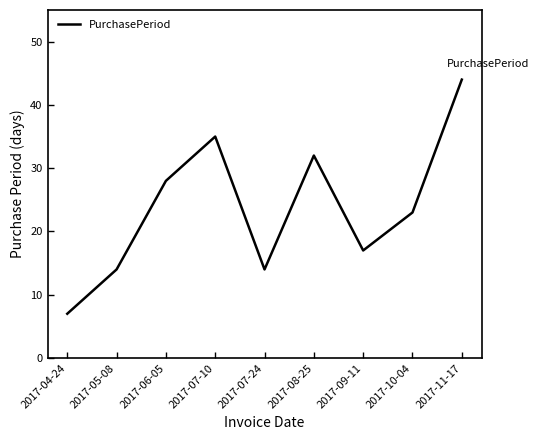

At which label does the data first exceed 23?

2017-06-05